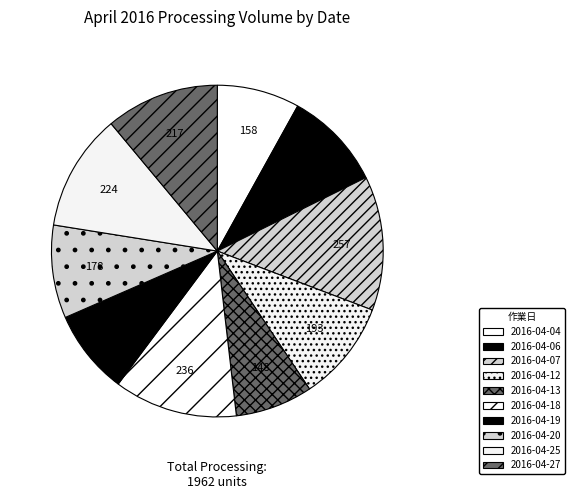

How many segments does this pie chart have?

10